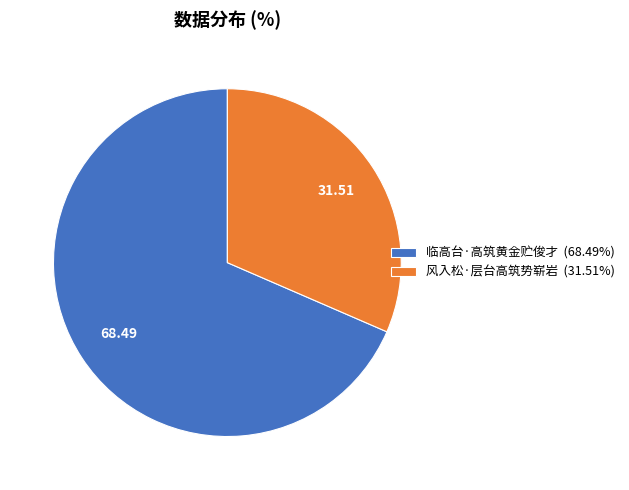

Approximately how many times larger is the value at 临高台·高筑黄金贮俊才 (68.49%) compared to 风入松·层台高筑势崭岩 (31.51%)?

2.2